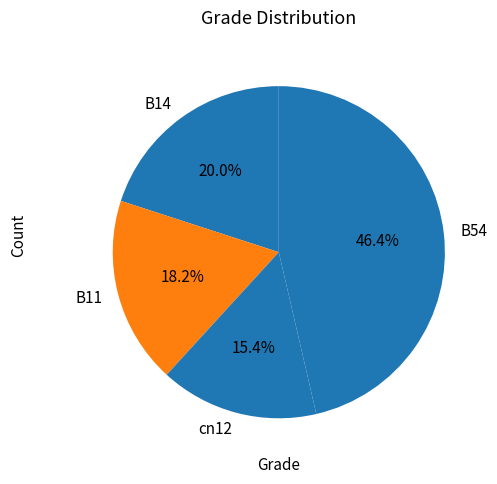

What percentage is the B11 slice, to the nearest percent?

18%